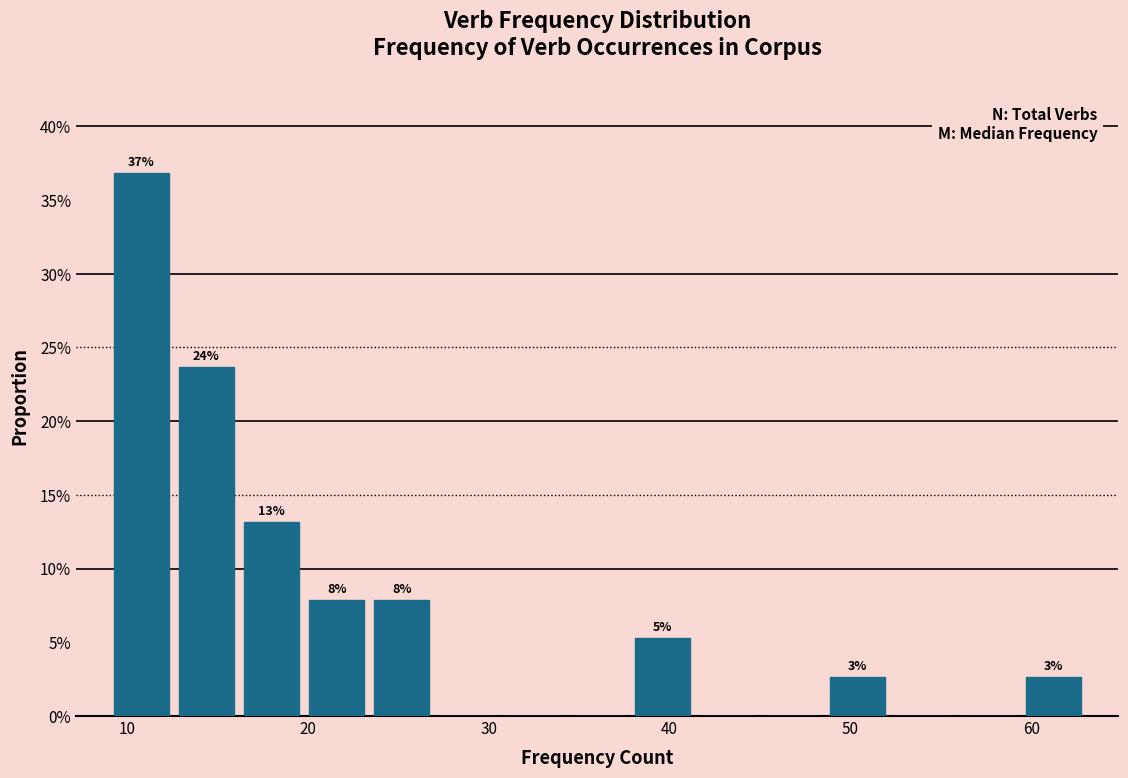

Around what value on the x-axis is the tallest bar? Give the approximate position of its centre, as read against the axis.

11